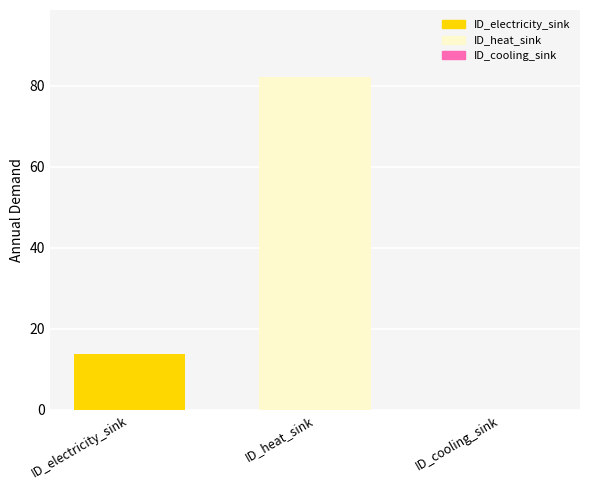

Rank the categories by value from lowest to highest.

ID_cooling_sink, ID_electricity_sink, ID_heat_sink